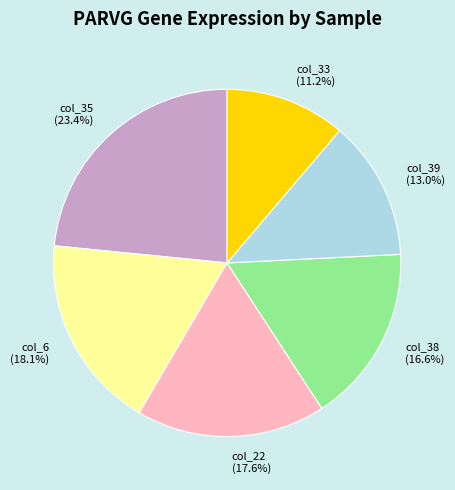

Rank the categories by value from lowest to highest.

col_33 (11.2%), col_39 (13.0%), col_38 (16.6%), col_22 (17.6%), col_6 (18.1%), col_35 (23.4%)